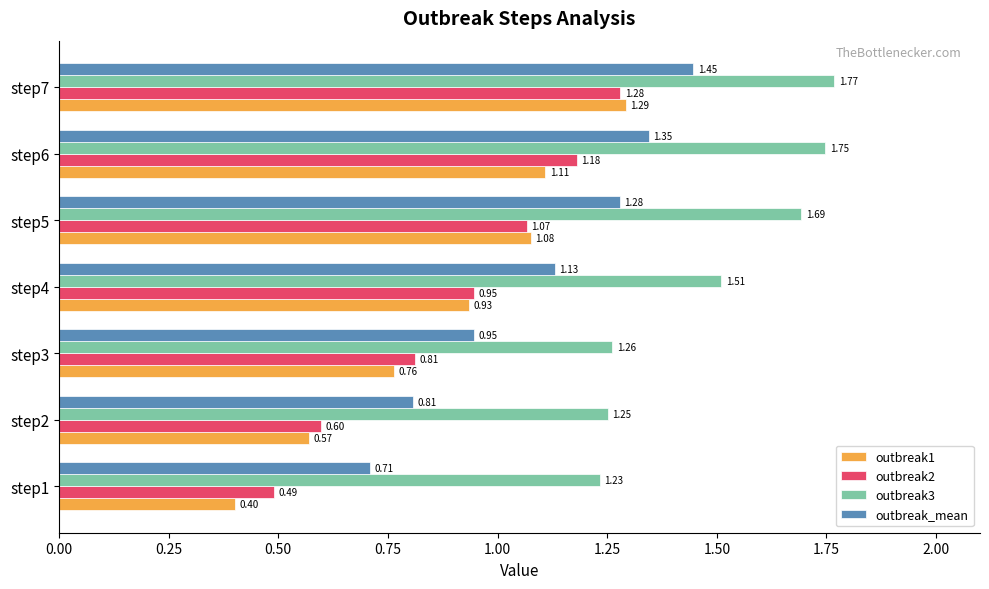

Which series has the widest spread of values?

outbreak1